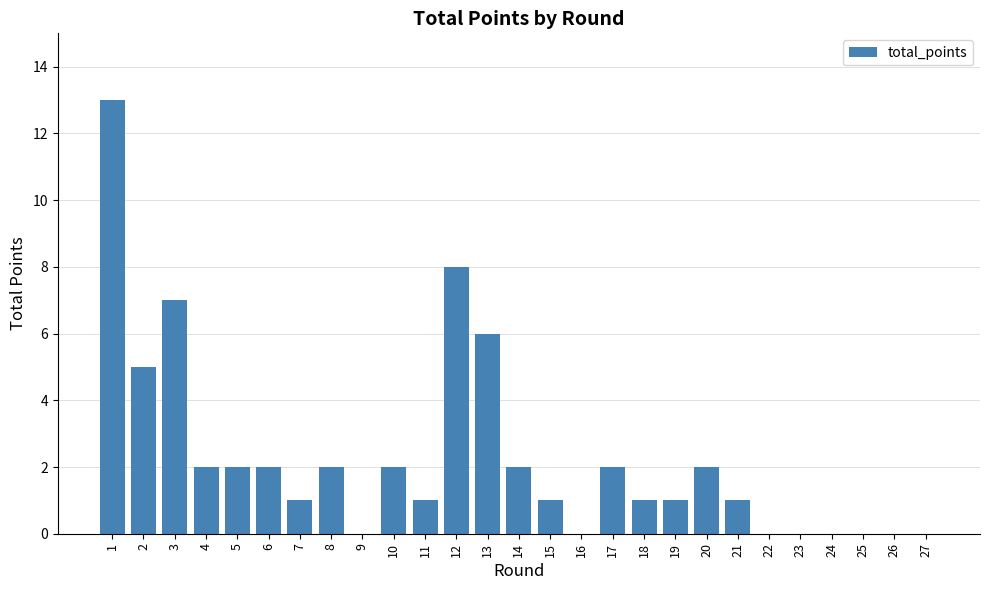

Which has a higher value, 17 or 16?

17